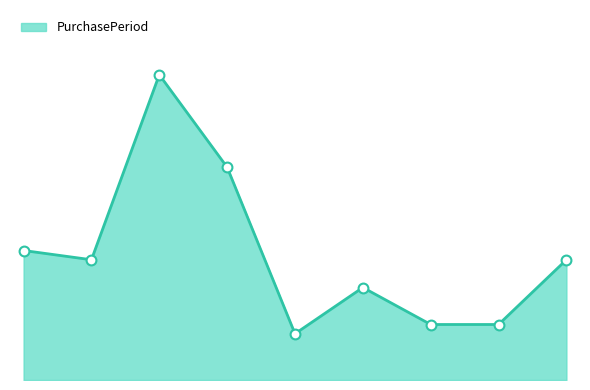

Is this an area chart (filled region under the line)?

Yes